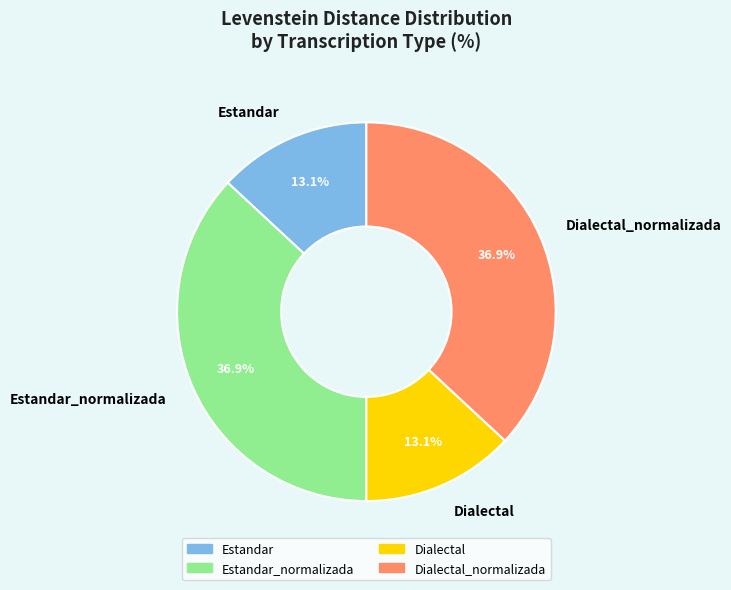

To the nearest percent, what is the combined percentage of Dialectal_normalizada and Dialectal?

50%